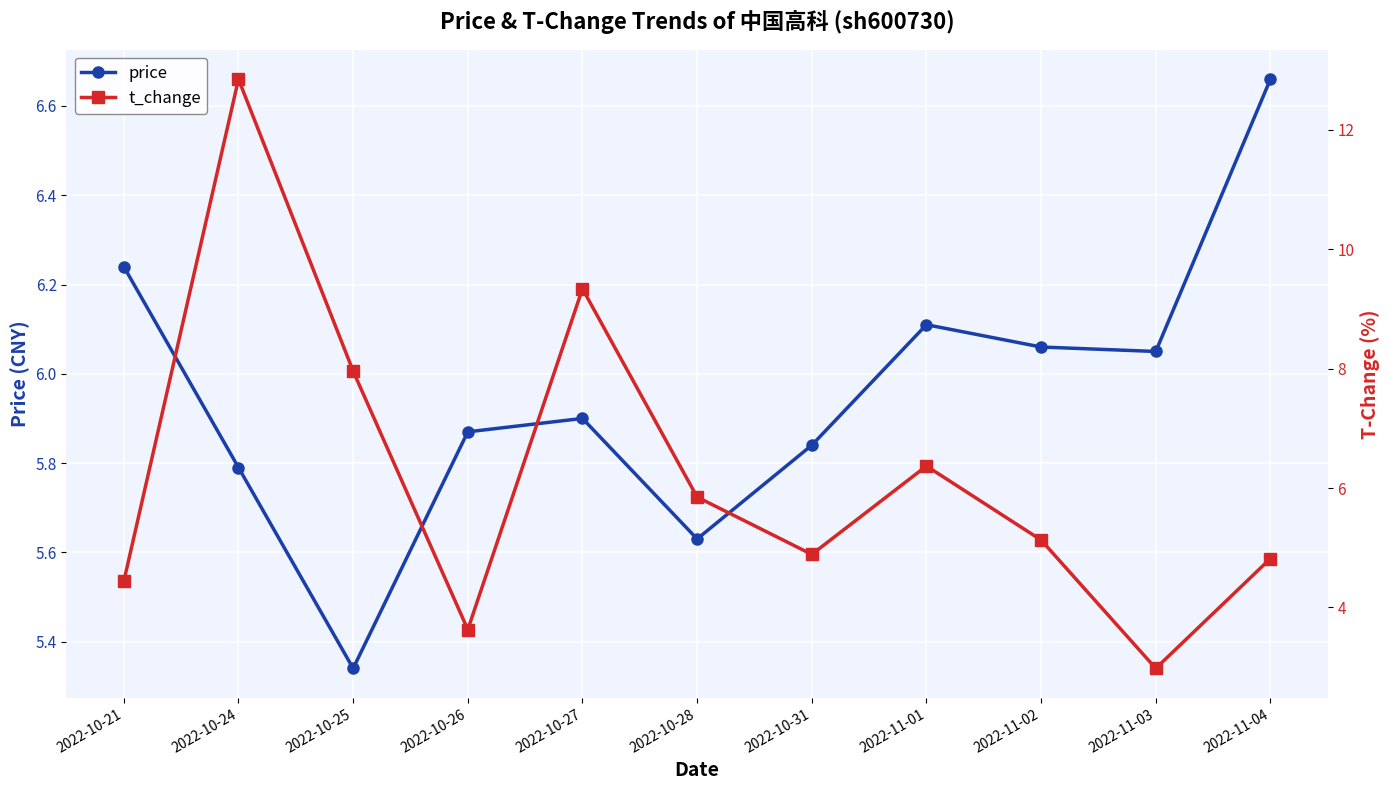

How many times do price and t_change cross each other?

6